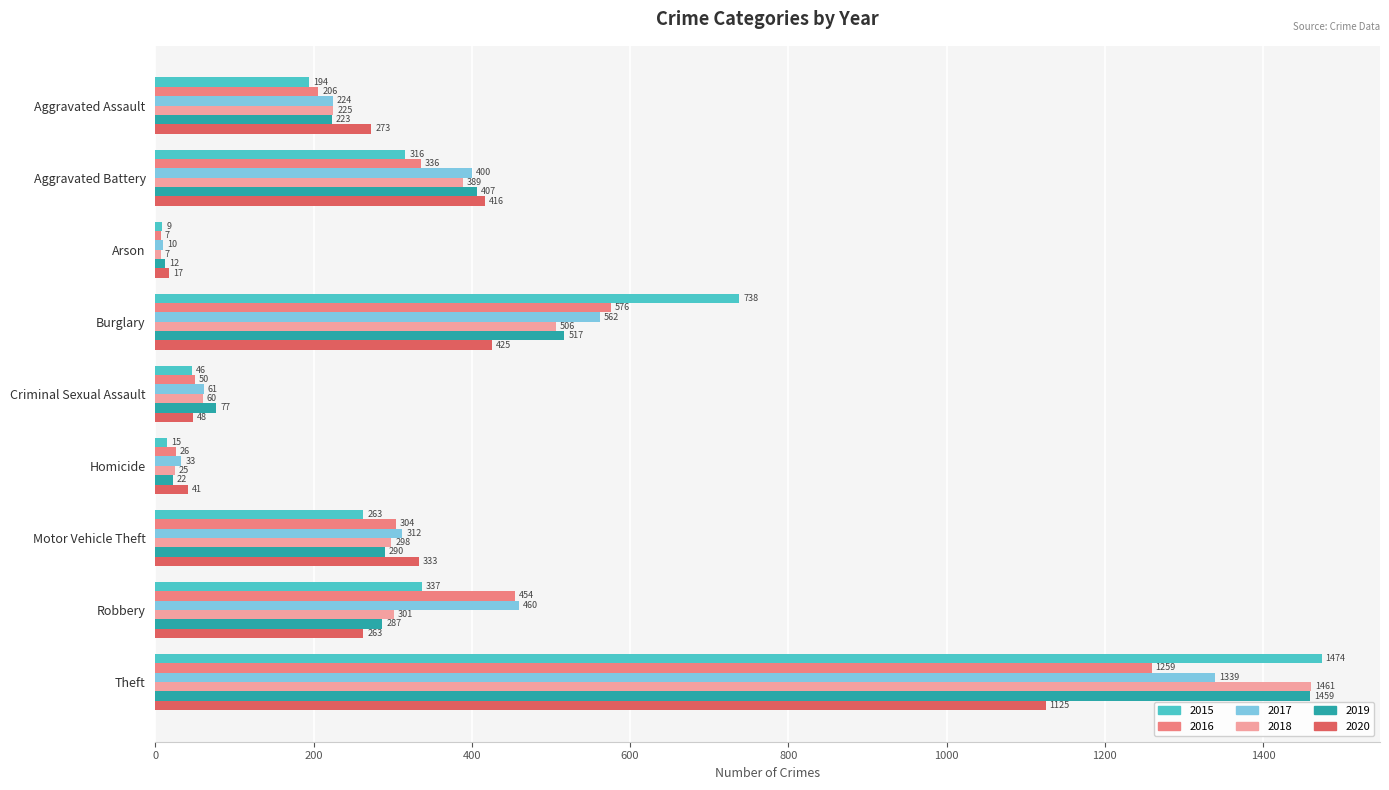

How many data points in 2016 are less than 304?

4